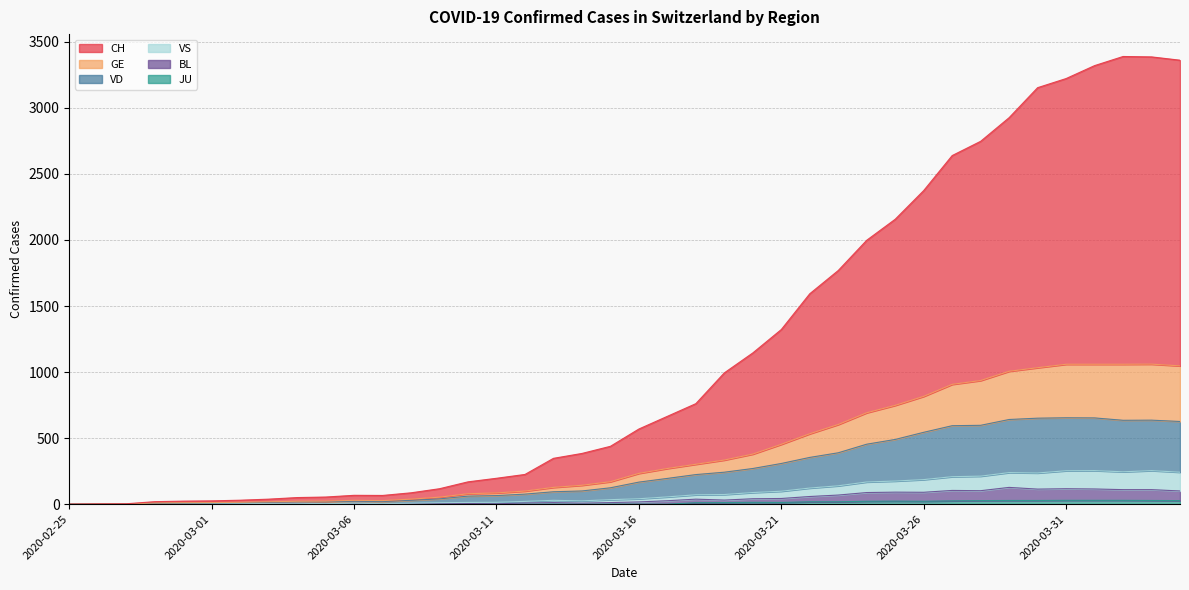

What is the average value of the BL series?

42